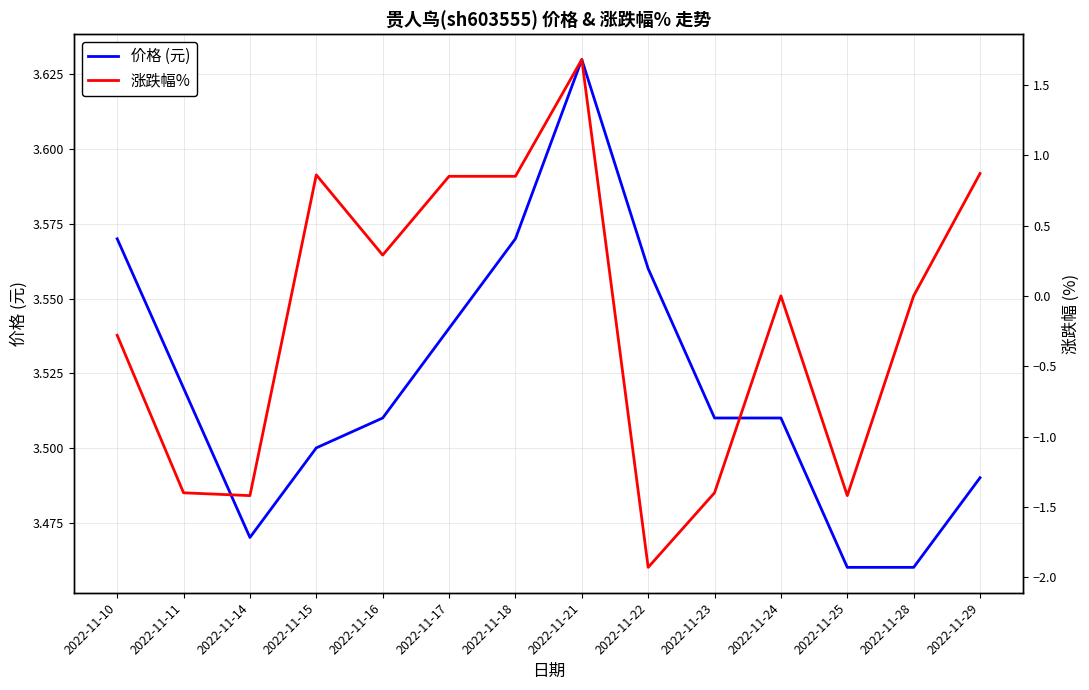

Where is 价格 (元) nearest to the value 3?

2022-11-25